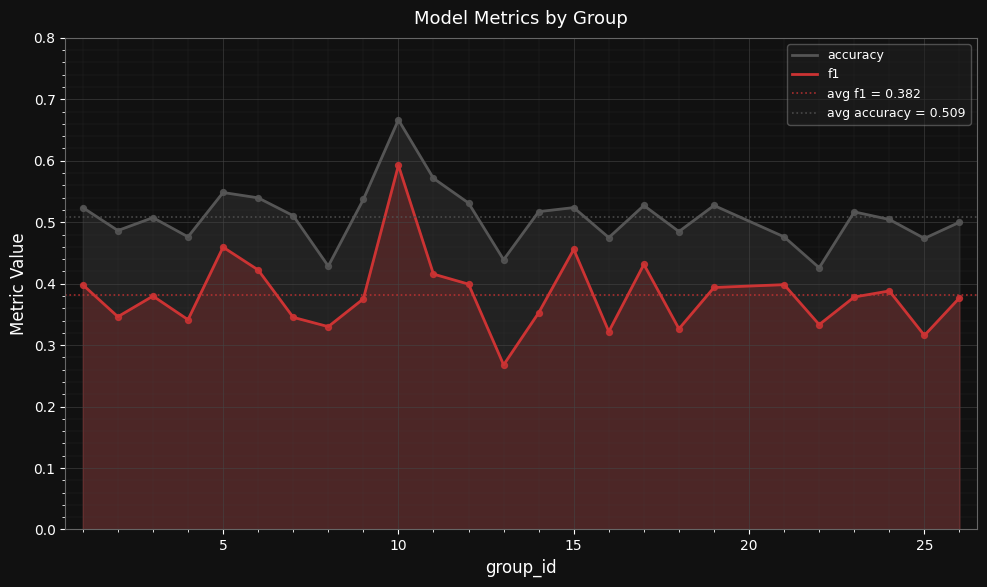

True or false: accuracy and f1 cross at least once.

False